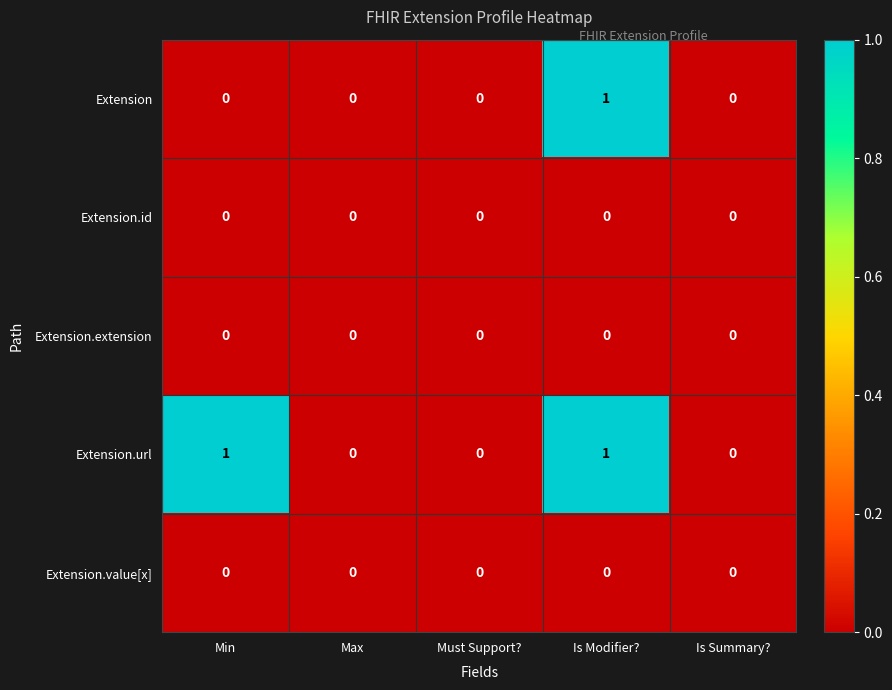

What is the total value across all series at Min?

1